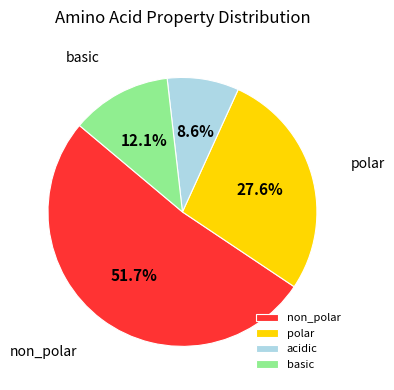

The acidic slice represents 20% of the pie. True or false?

False